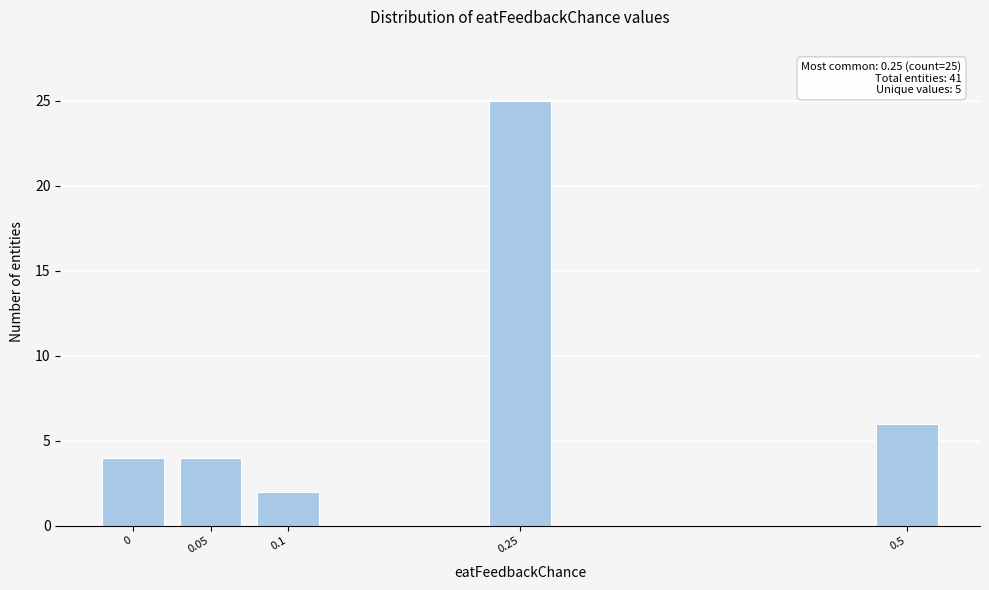

Reading right to left, what are all the values shown in this chart?

6	25	2	4	4